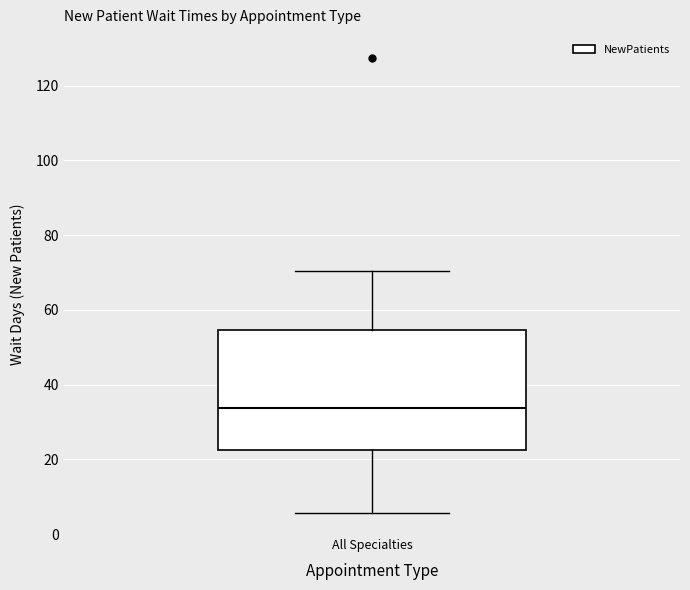

Read this box plot against the y-axis: the position of the median line, the range covered by the box, and the ends of both whiskers. The values are not printed on the chart, so give them approximately, as read against the axis.

median 34, box 22 to 54, whiskers 6 to 70